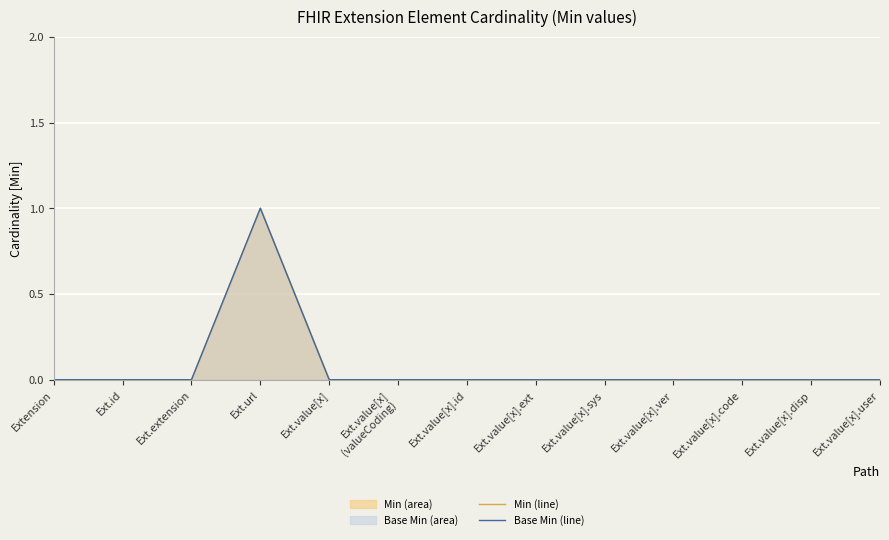

Reading left to right, list all the values displayed in this chart.

Min (line): Extension=0	Ext.id=0	Ext.extension=0	Ext.url=1	Ext.value[x]=0	Ext.value[x]
(valueCoding)=0	Ext.value[x].id=0	Ext.value[x].ext=0	Ext.value[x].sys=0	Ext.value[x].ver=0	Ext.value[x].code=0	Ext.value[x].disp=0	Ext.value[x].user=0
Base Min (line): Extension=0	Ext.id=0	Ext.extension=0	Ext.url=1	Ext.value[x]=0	Ext.value[x]
(valueCoding)=0	Ext.value[x].id=0	Ext.value[x].ext=0	Ext.value[x].sys=0	Ext.value[x].ver=0	Ext.value[x].code=0	Ext.value[x].disp=0	Ext.value[x].user=0